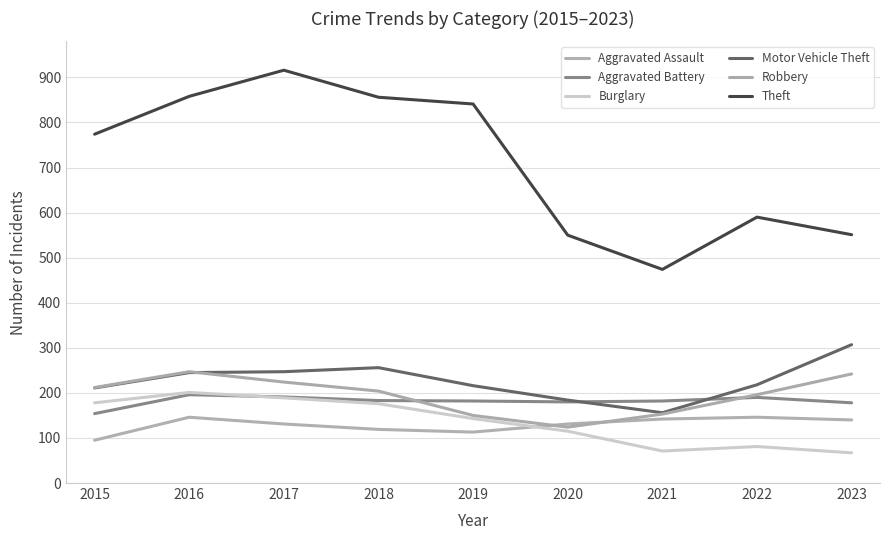

Between 2022 and 2015, which is larger?

2022